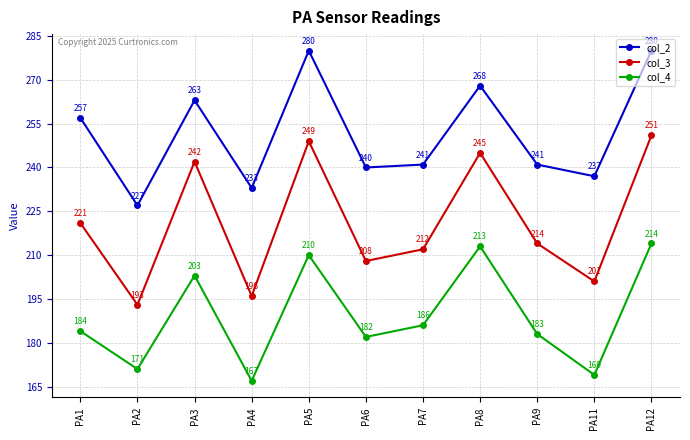

List the labels in order of col_4 value, smallest first.

PA4, PA11, PA2, PA6, PA9, PA1, PA7, PA3, PA5, PA8, PA12